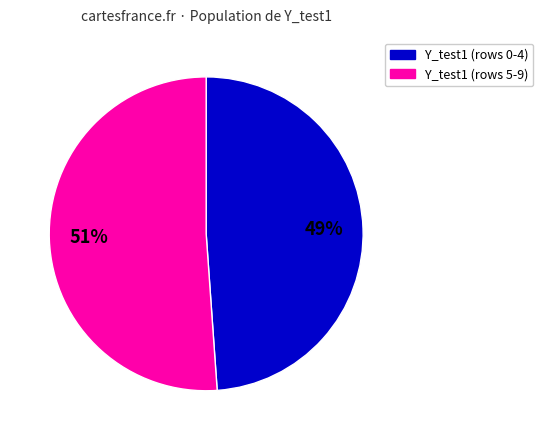

Is there any slice that represents more than half of the pie?

Yes